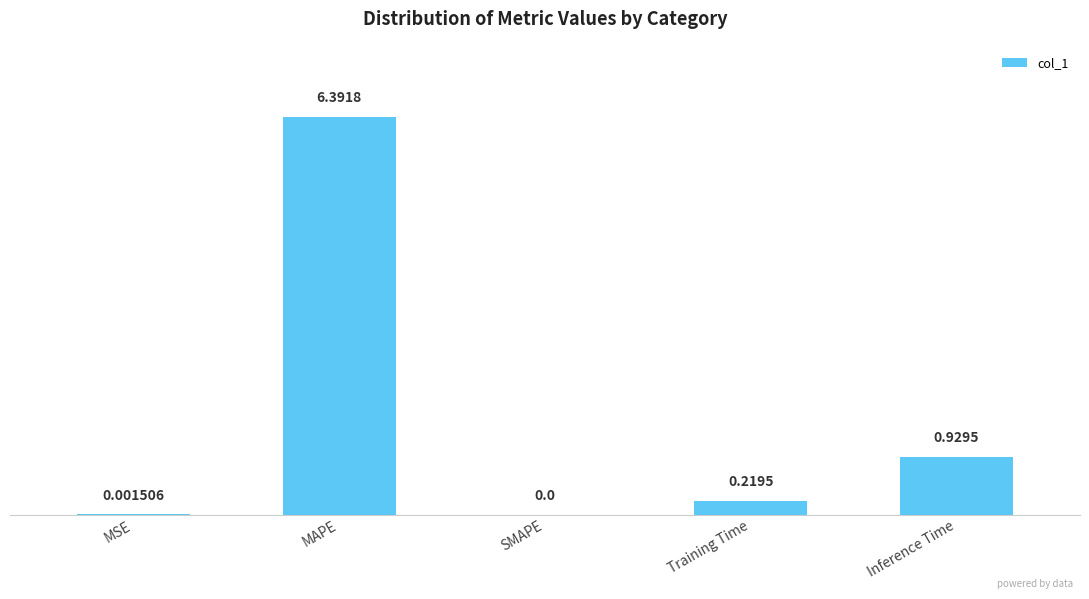

Where is the data nearest to the value 3?

Inference Time